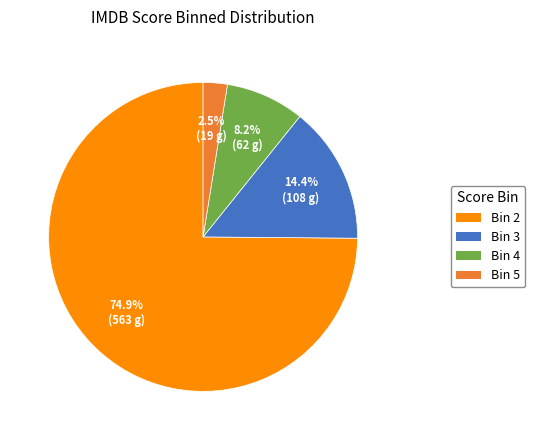

Is there a majority slice in this chart?

Yes